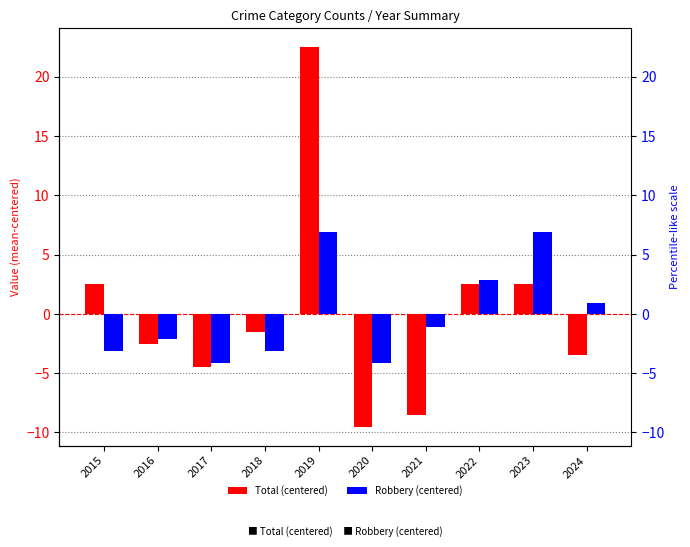

What is the sum of the Total (centered) values at 2024 and 2022?

-1.0